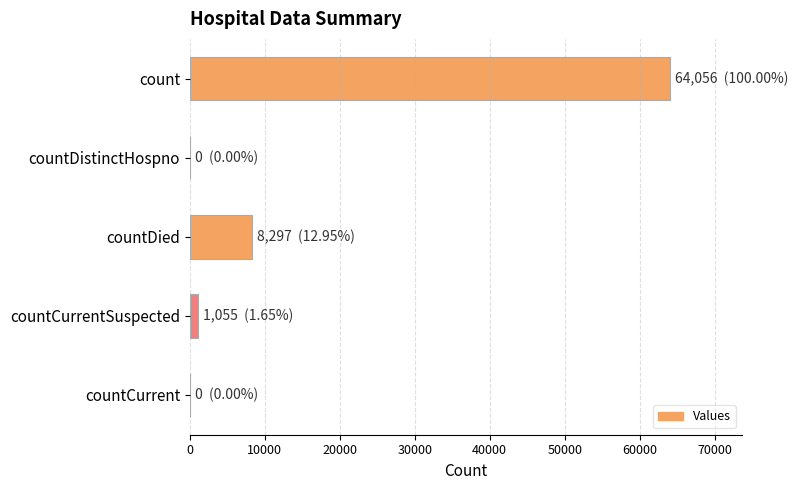

At which category does the chart reach its peak across all series?

count